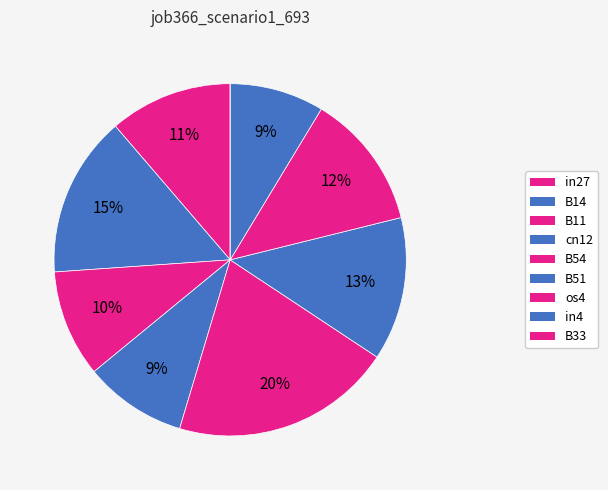

To the nearest percent, what is the combined percentage of os4 and B33?

12%